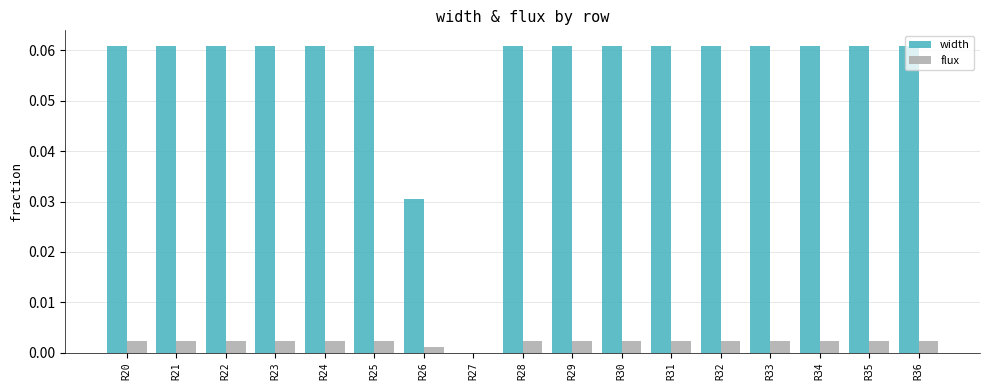

Is it true that flux equals 0.0 at R21?

True